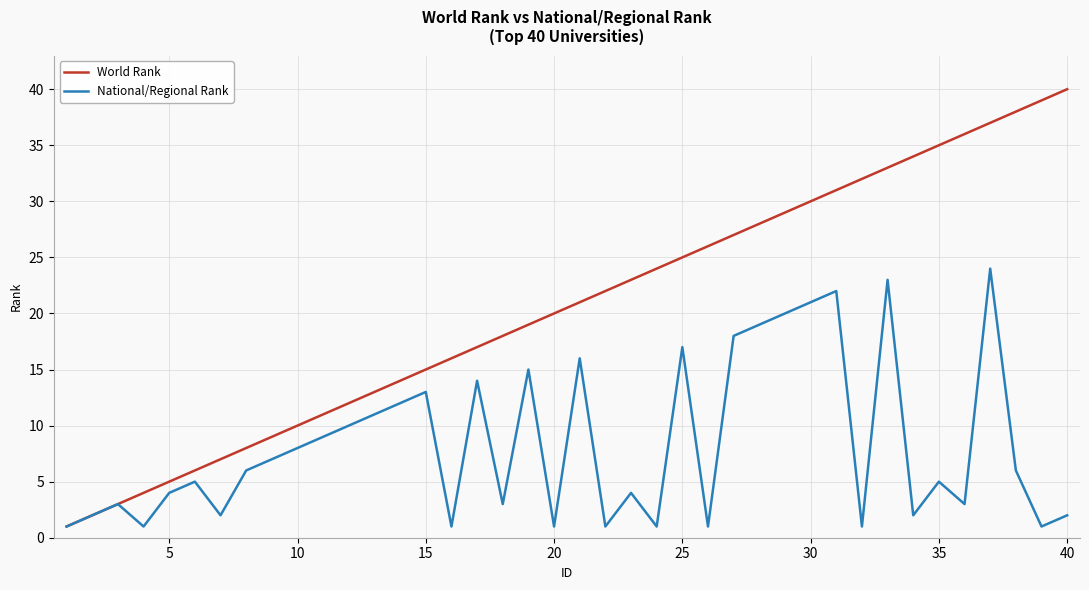

What is the highest value of the World Rank series?

40